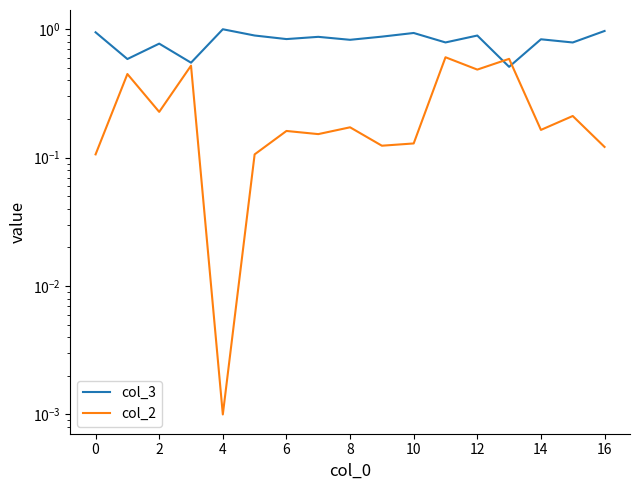

What is the greatest value displayed?

1.0